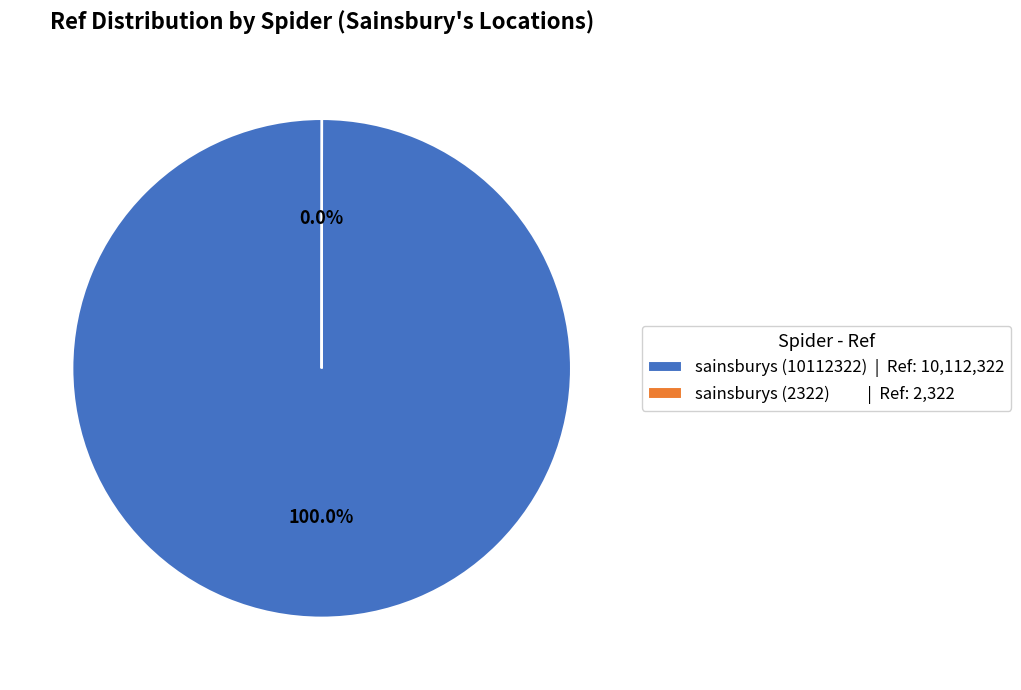

Does sainsburys (10112322) represent more than half of the total?

Yes